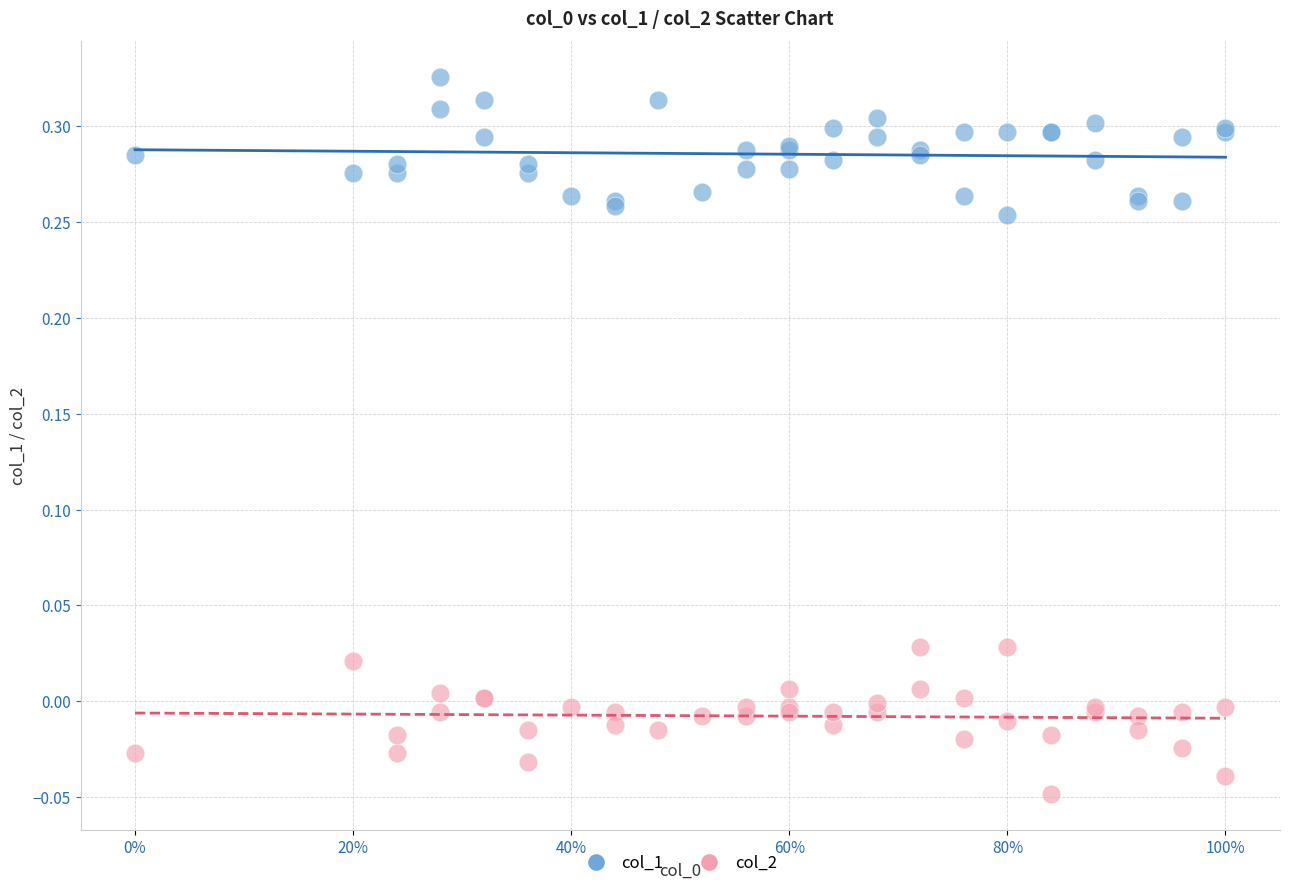

Which series contains the lowest Y value?

col_2